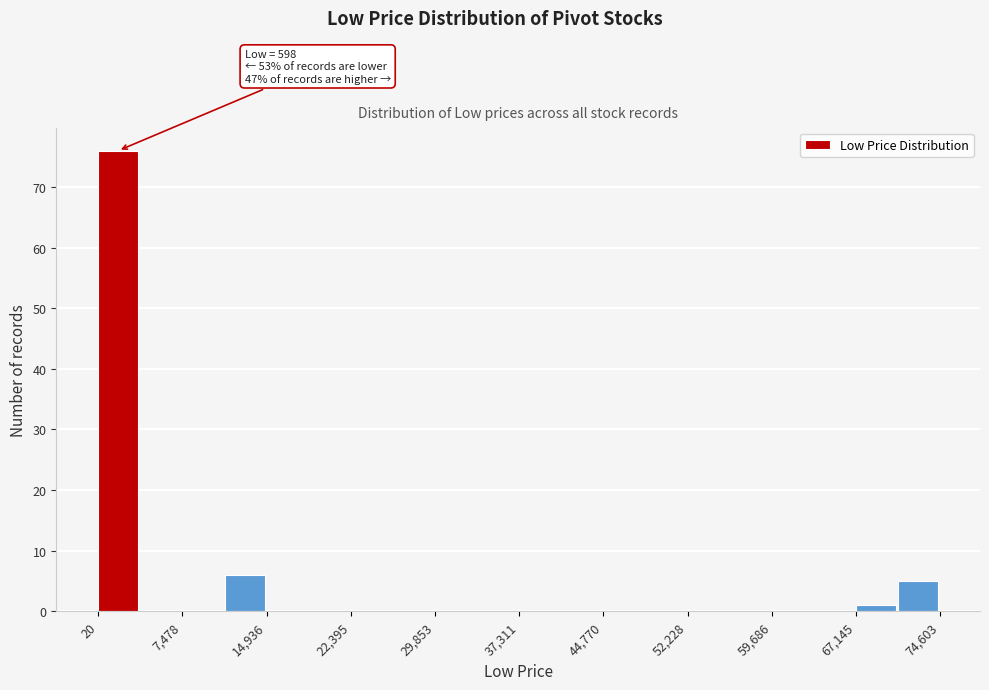

Around what value on the x-axis is the tallest bar? Give the approximate position of its centre, as read against the axis.

2000